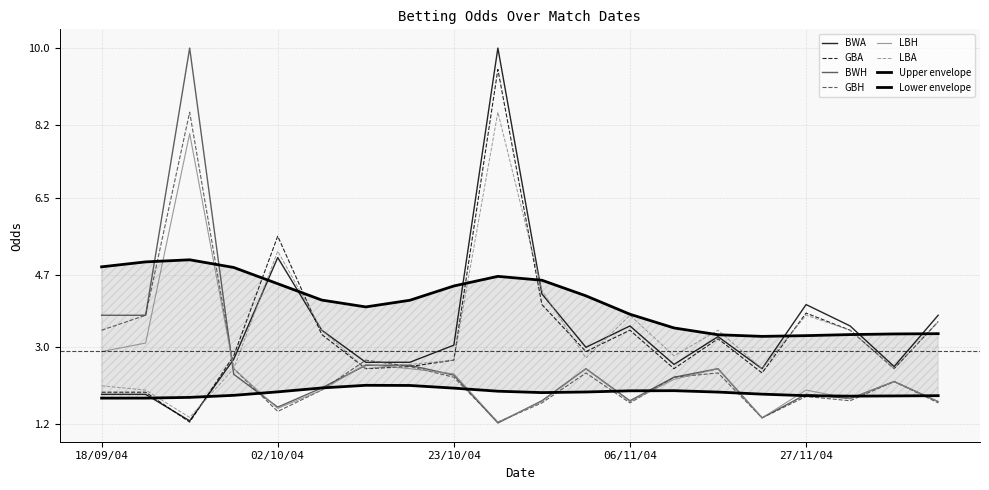

At which label is GBA closest to 5?

02/10/04